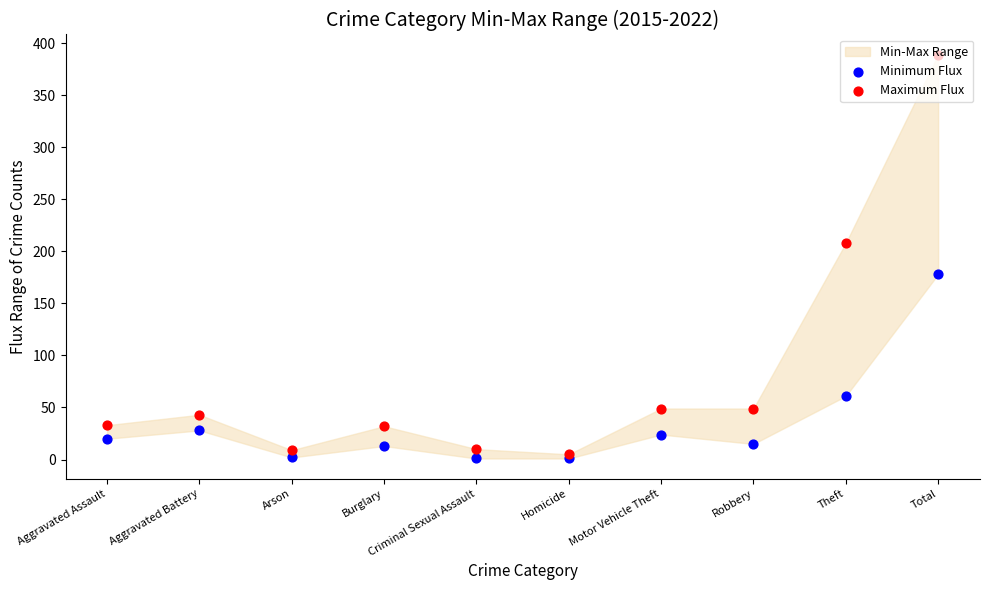

Which series reaches the minimum Y coordinate?

Minimum Flux